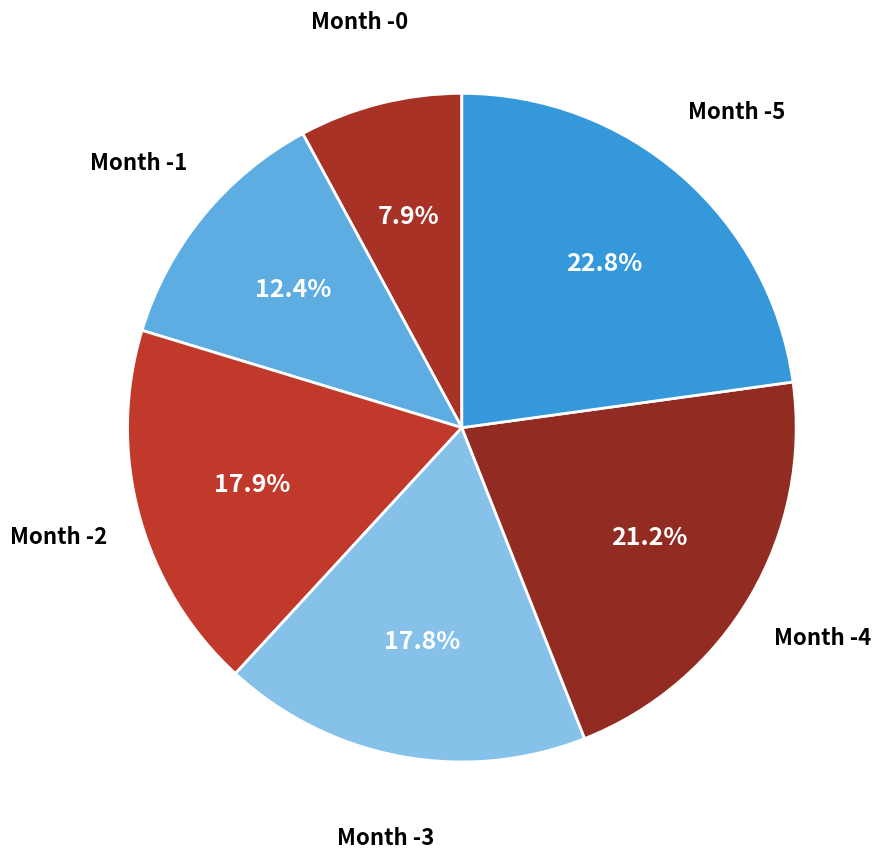

Which has a higher value, Month -0 or Month -1?

Month -1